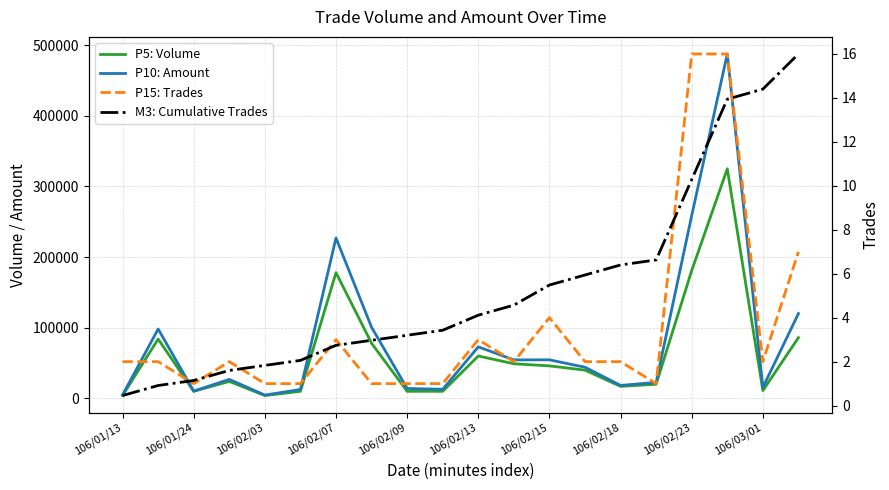

Count the number of data series in this chart.

4